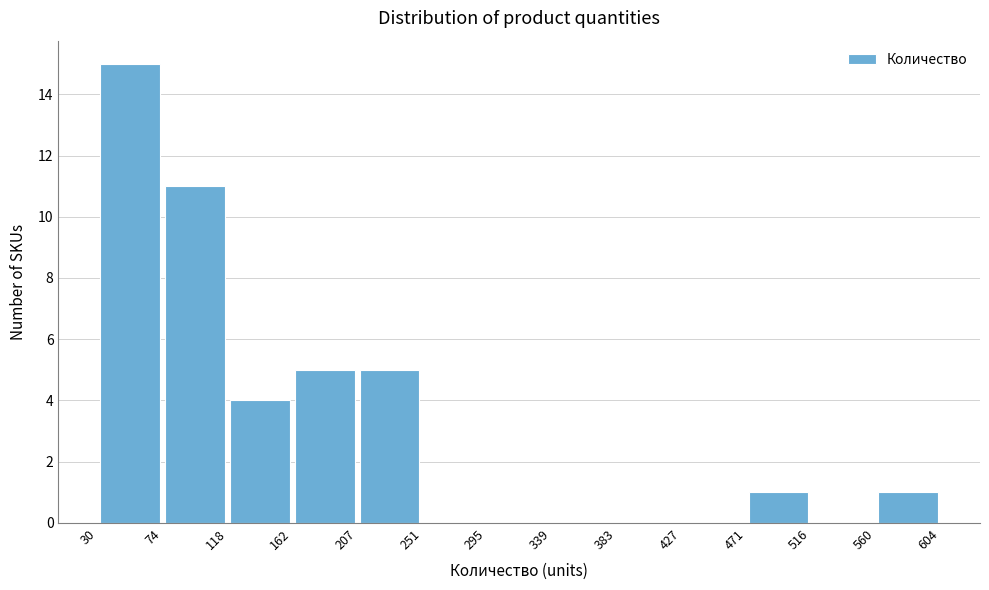

Reading left to right, list every bar in this chart as the range it spans on the x-axis followed by its height. The values are not printed on the chart, so give them approximately, as read against the axis.

30 to 74: 15
74 to 118: 11
118 to 162: 4
162 to 207: 5
207 to 251: 5
251 to 295: 0
295 to 339: 0
339 to 383: 0
383 to 427: 0
427 to 471: 0
471 to 516: 1
516 to 560: 0
560 to 604: 1